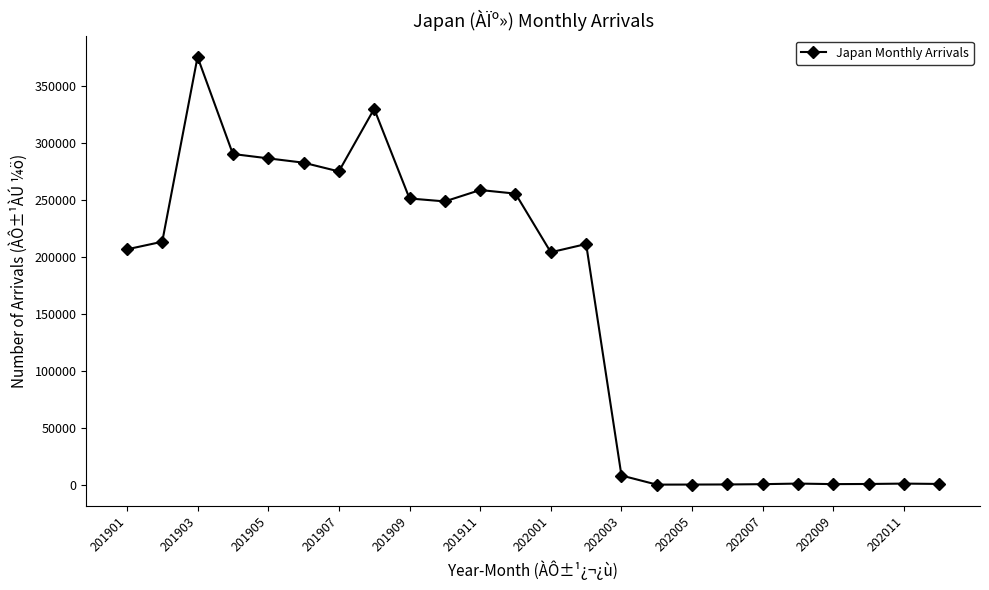

True or false: there are more than 0 points higher than both neighbors.

True